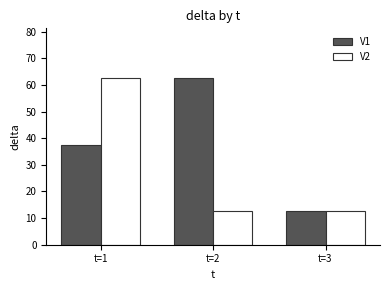

Between t=2 and t=3, which series saw the biggest shift?

V1